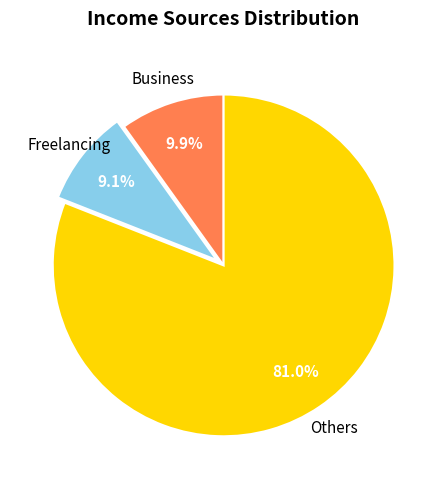

How many slices are in this pie chart?

3